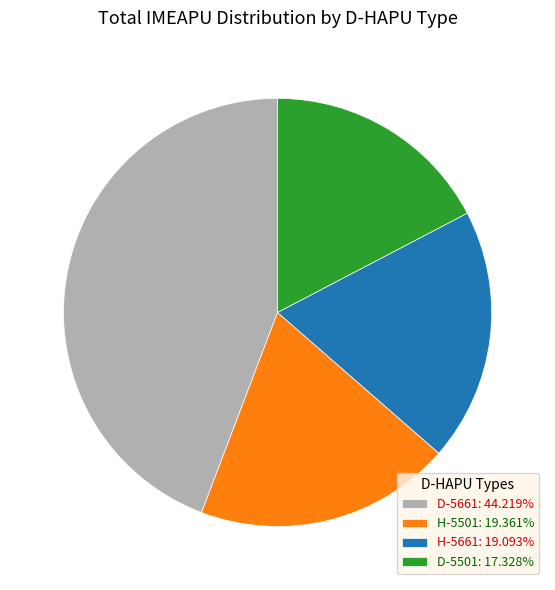

What is the ratio of the value at H-5661: 19.093% to the value at D-5501: 17.328%?

1.1